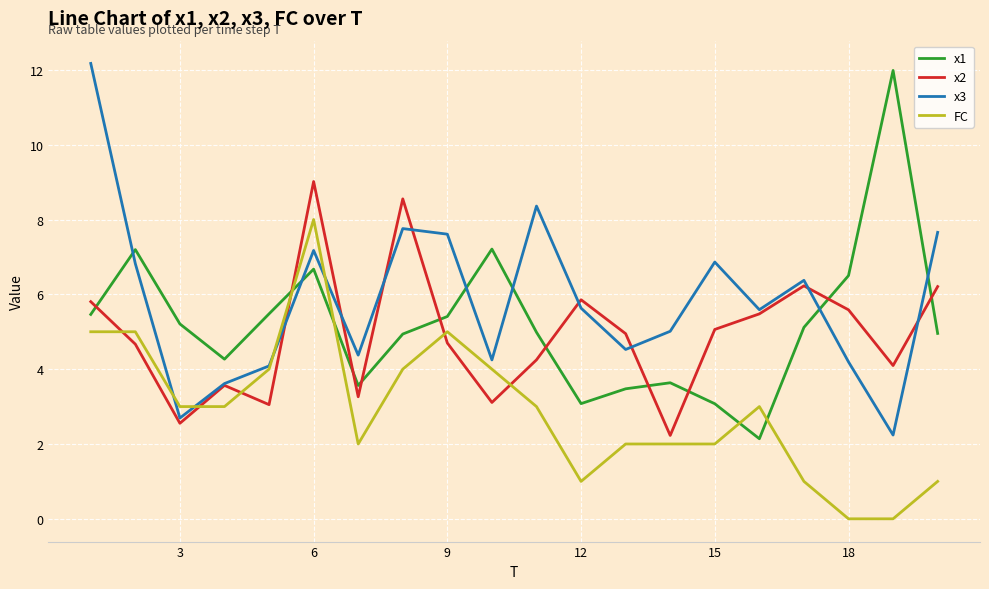

What is the maximum value shown in the chart?

12.2